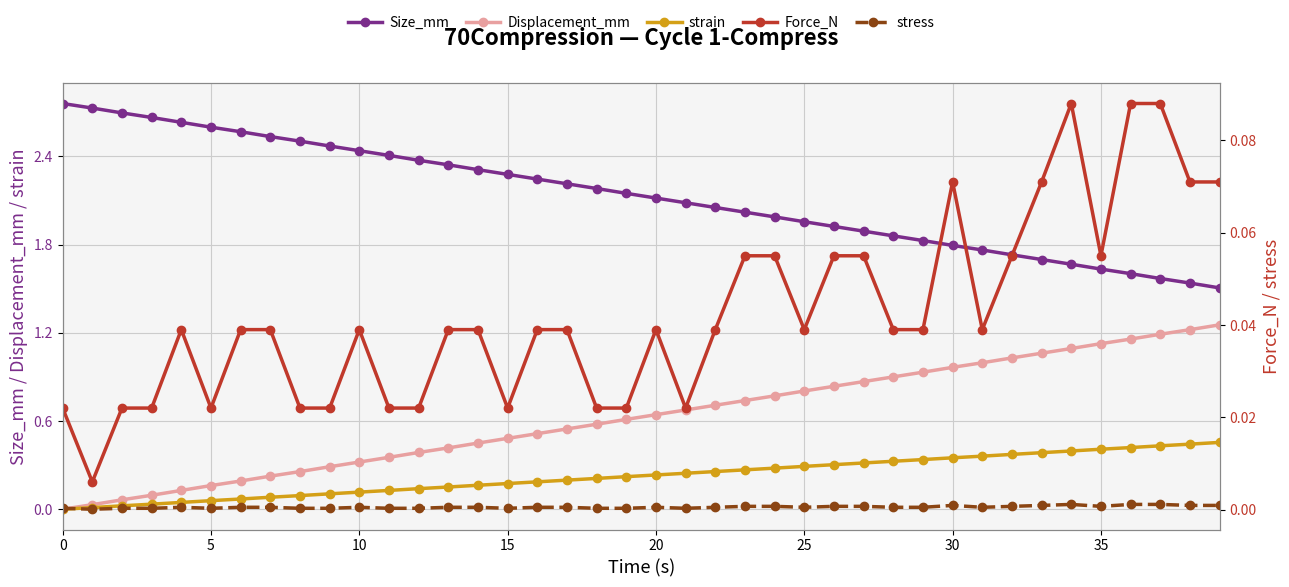

What is the average value of the Displacement_mm series?

0.6